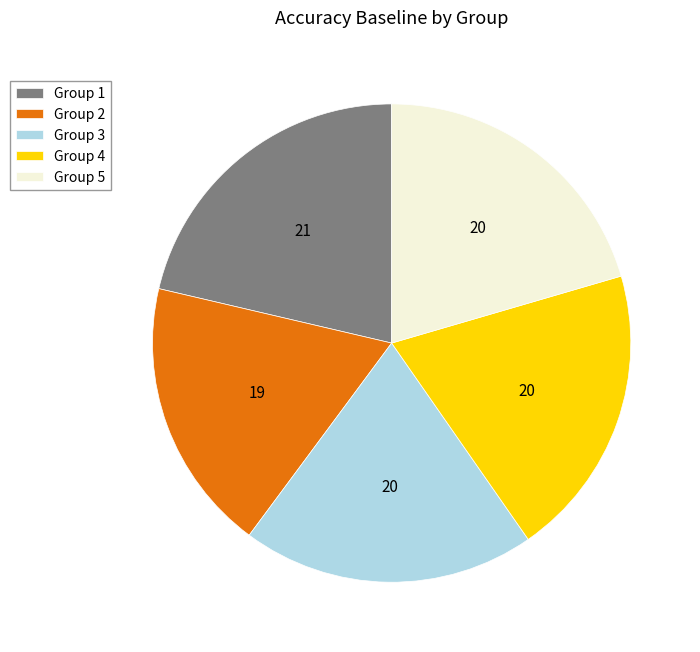

How many segments does this pie chart have?

5